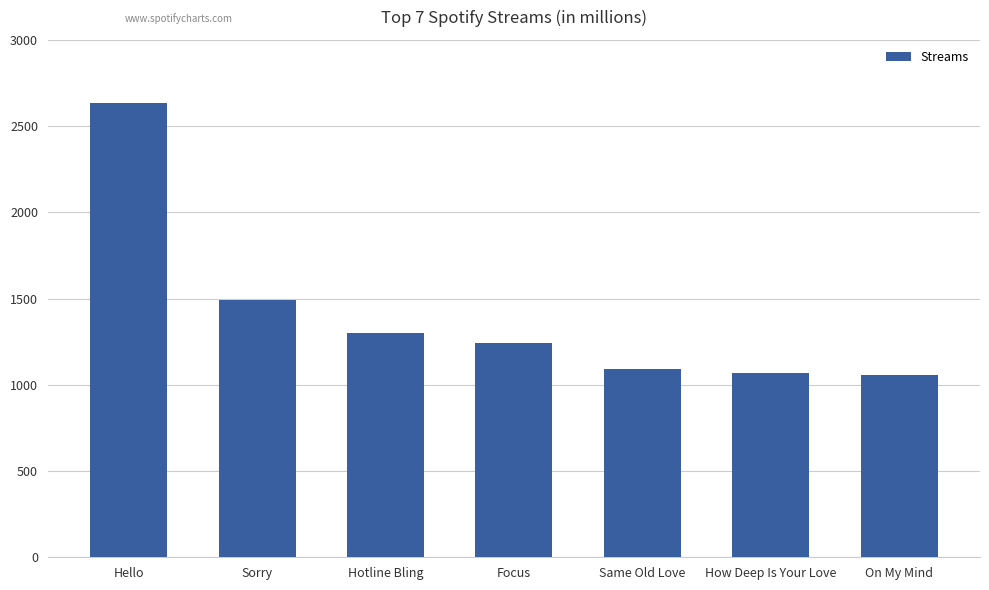

What is the greatest value displayed?

2636